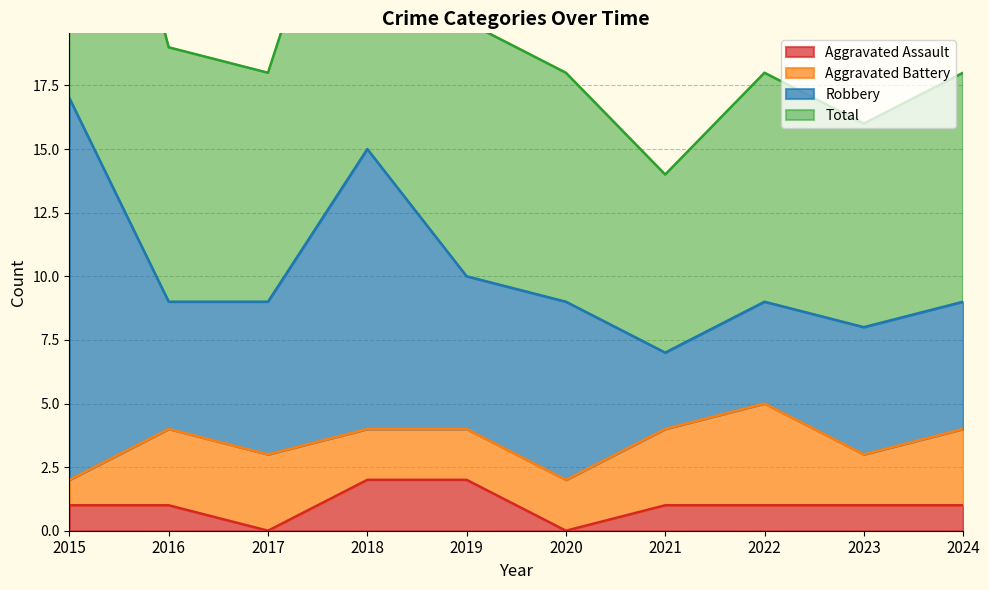

What is the difference between the highest and lowest values at 2024?

17